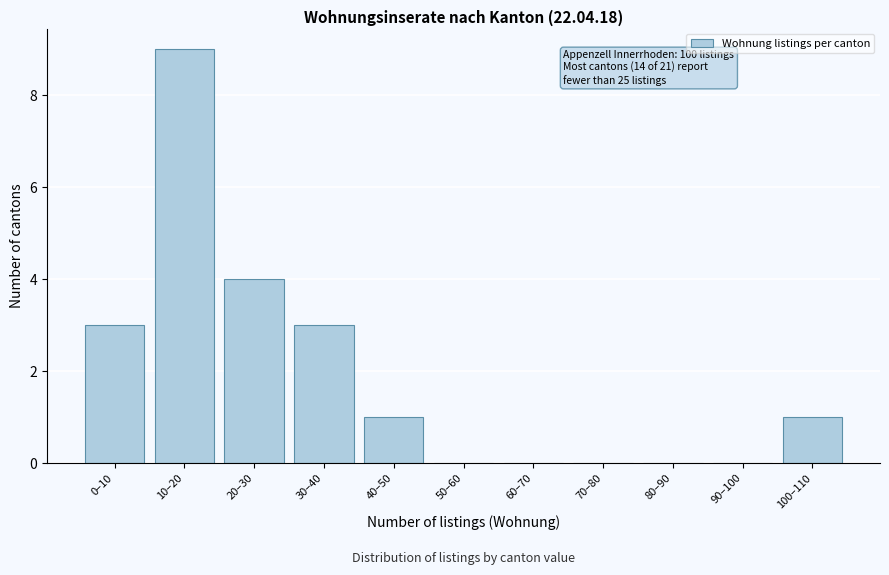

Reading right to left, transcribe all the data shown in this chart.

100–110=1	90–100=0	80–90=0	70–80=0	60–70=0	50–60=0	40–50=1	30–40=3	20–30=4	10–20=9	0–10=3